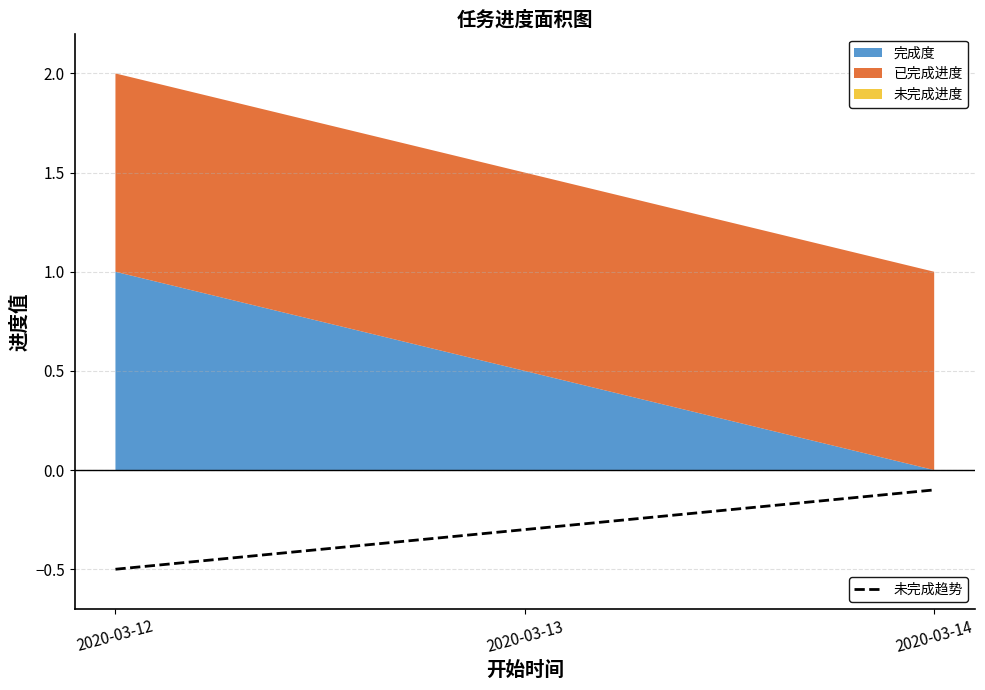

Where is 未完成趋势 nearest to the value 0?

2020-03-14